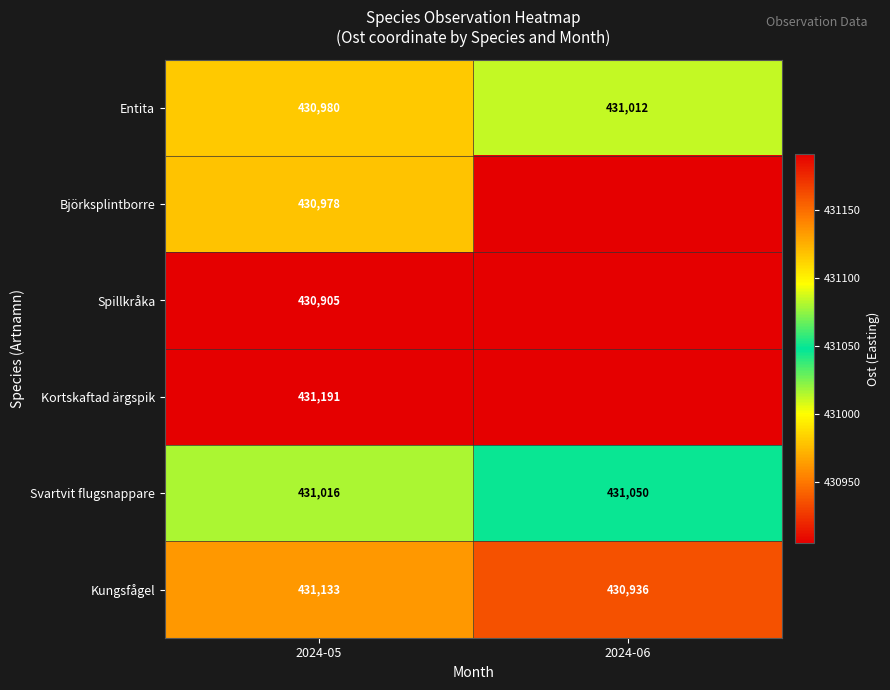

At which category is the sum across all series the highest?

2024-05